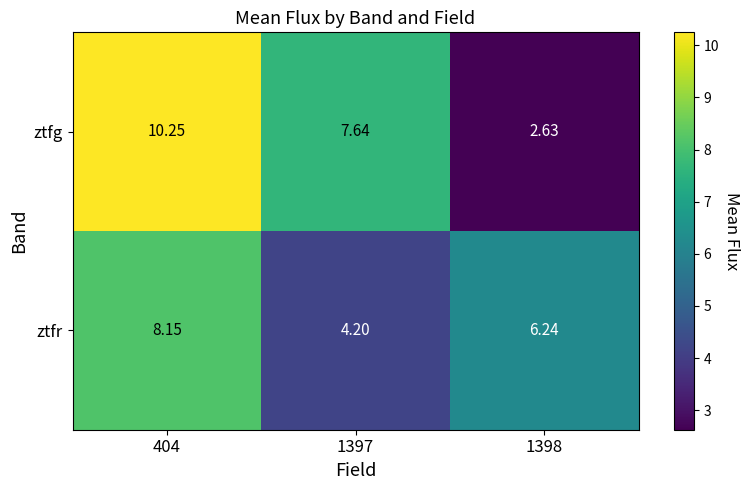

Which series changed the most between 1397 and 1398?

ztfg